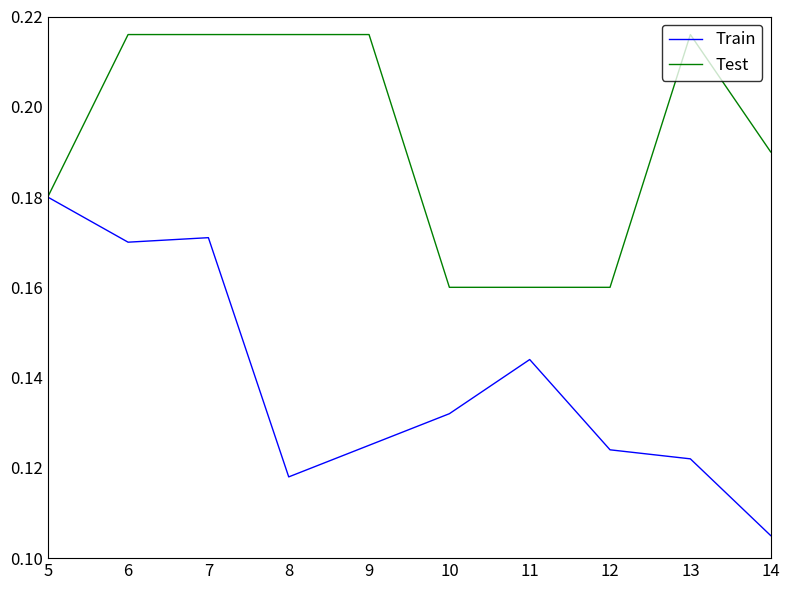

At 10, list the series in order from smallest to largest.

Train, Test